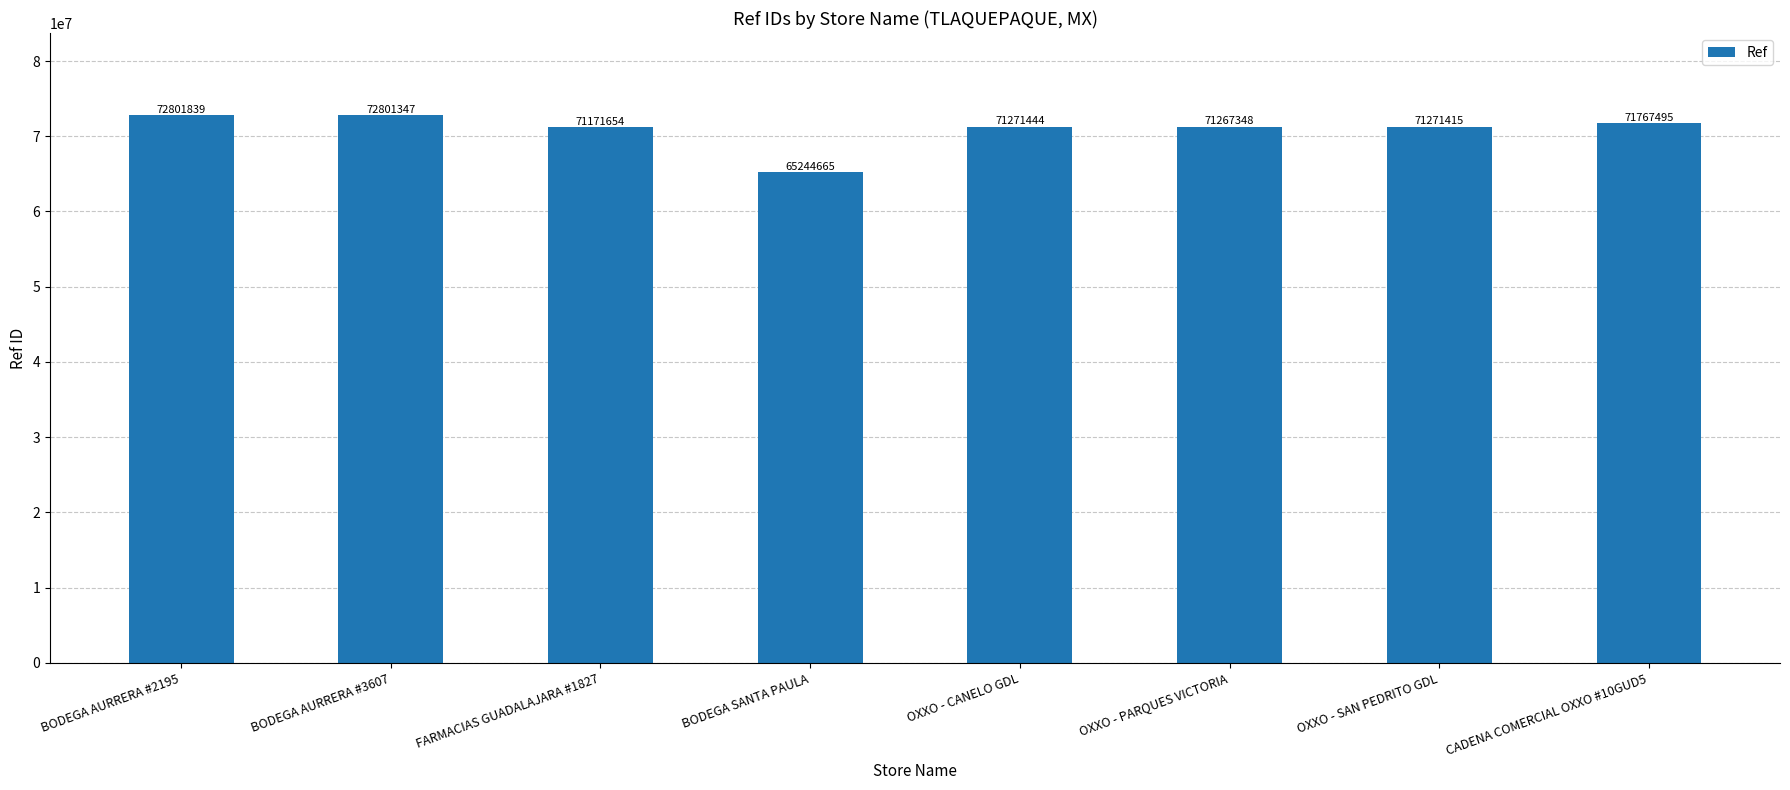

What is the approximate value at OXXO - SAN PEDRITO GDL?

71271415